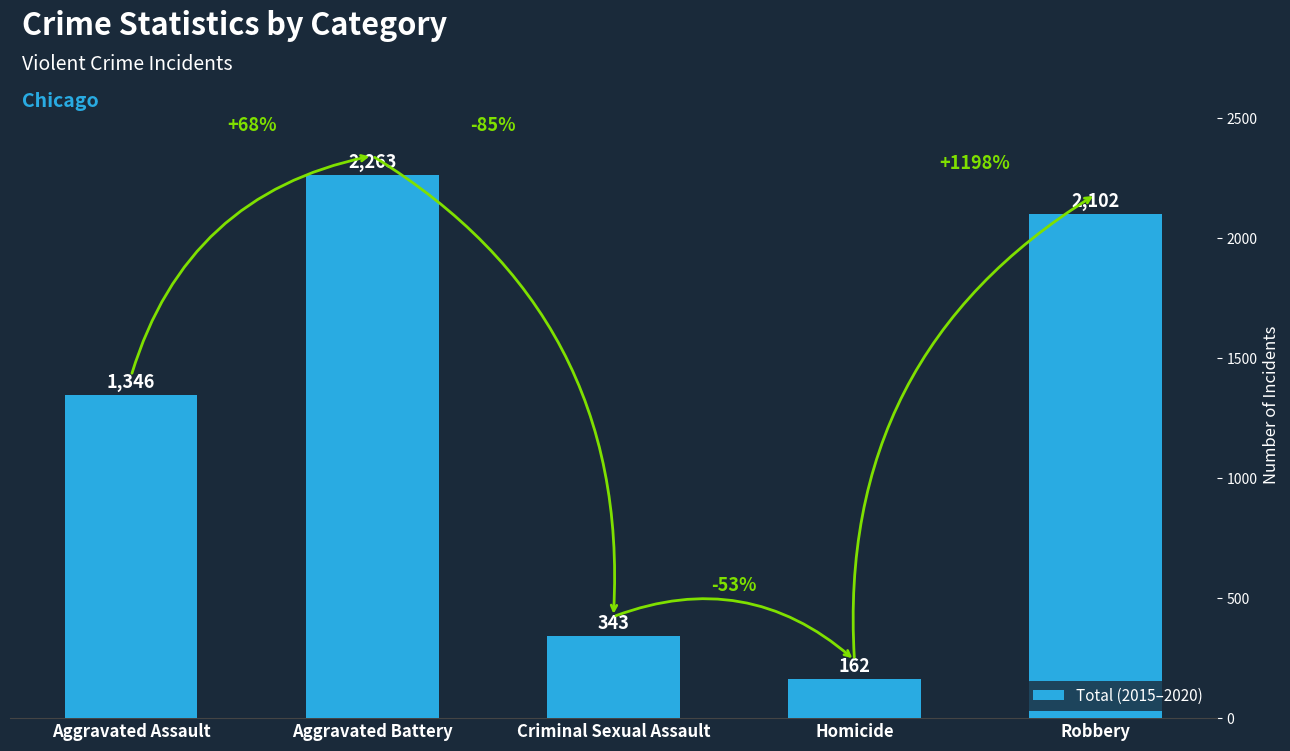

How many bars are there in total?

5